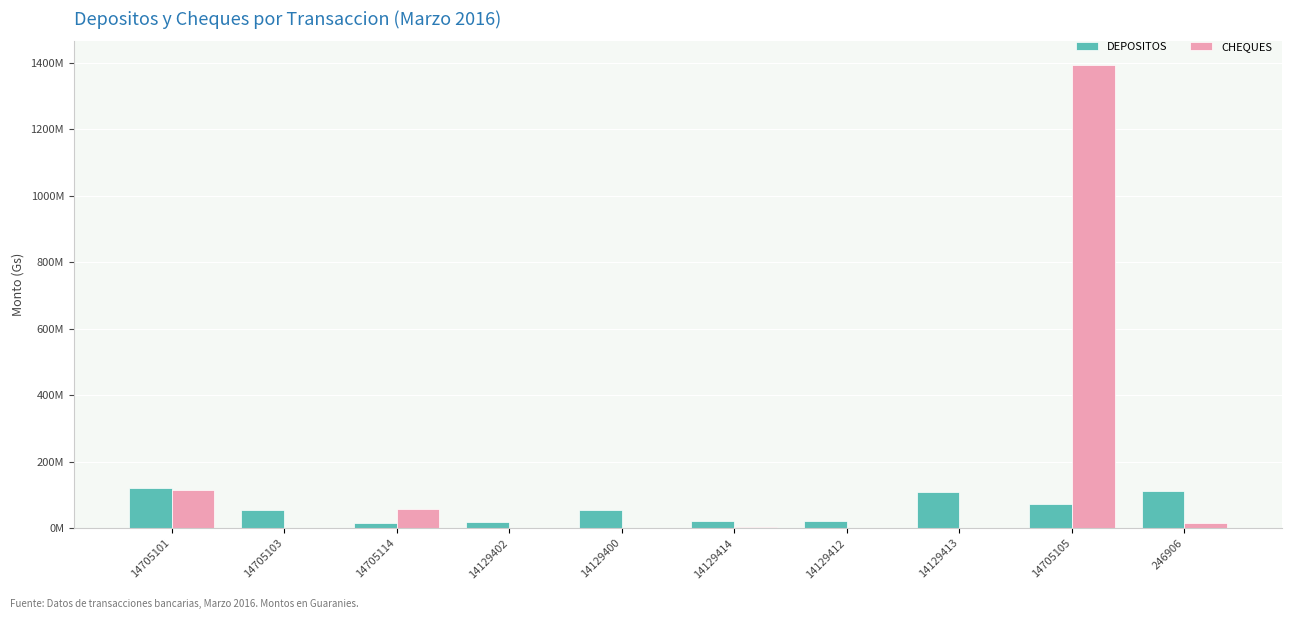

Rank the series by their average value, from lowest to highest.

DEPOSITOS, CHEQUES